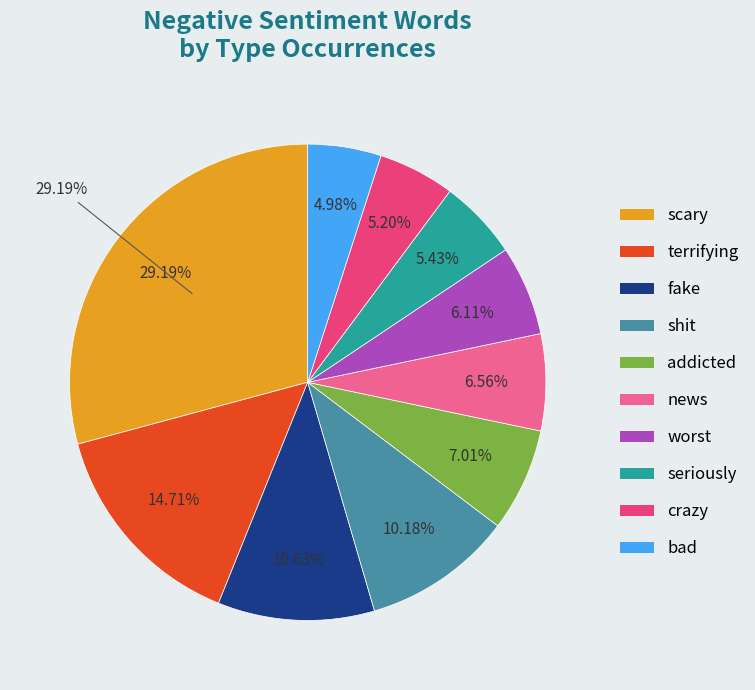

Does addicted represent more than half of the total?

No